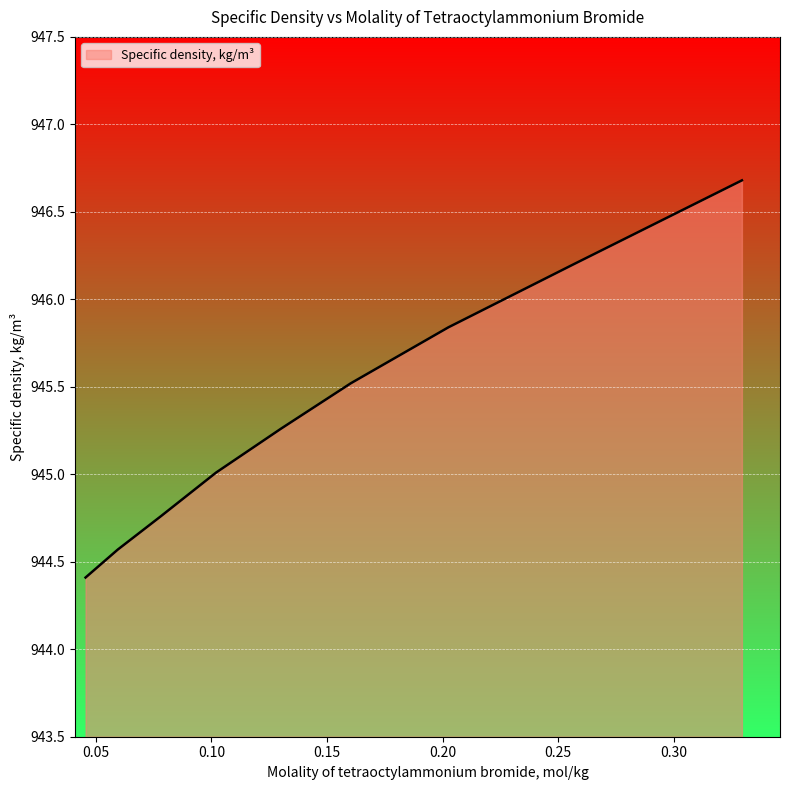

What is the difference between the second highest and minimum values?

1.8